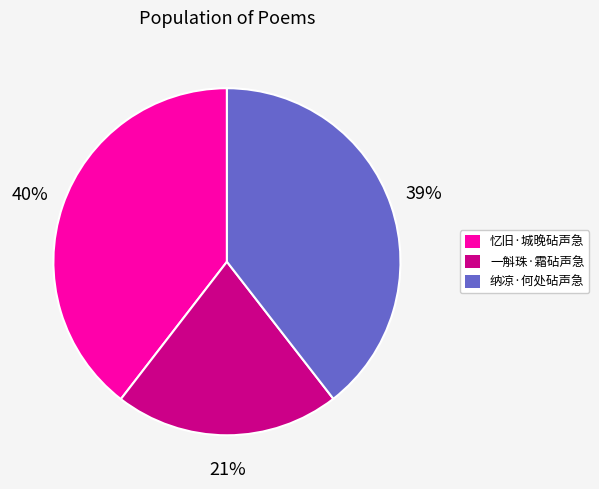

Which has a higher value, 纳凉·何处砧声急 or 一斛珠·霜砧声急?

纳凉·何处砧声急